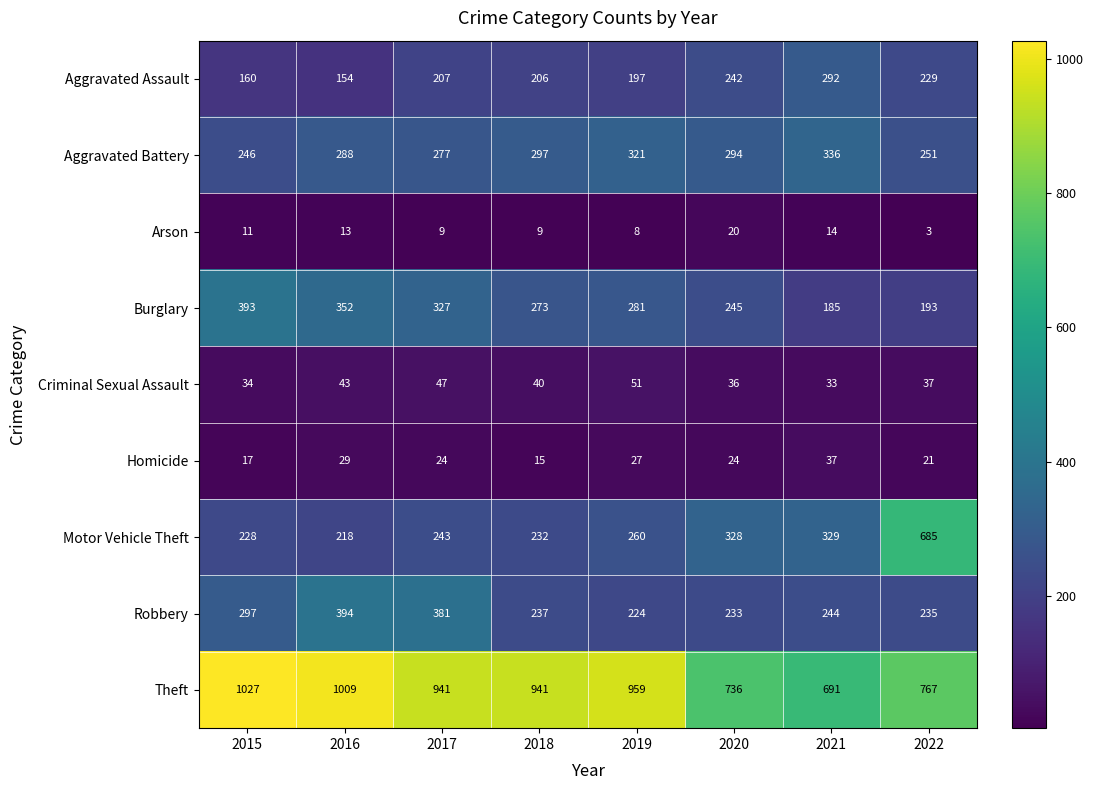

Which series has the largest range (max minus min)?

Motor Vehicle Theft